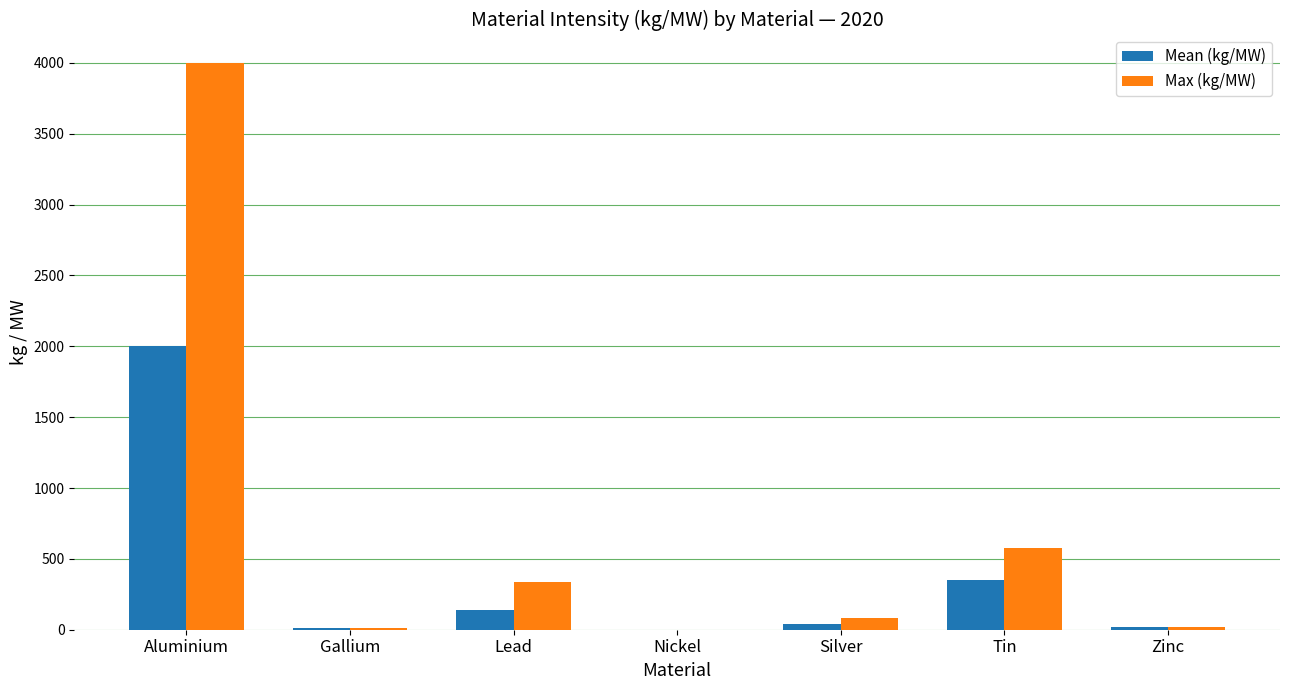

Does the chart contain stacked bars?

No